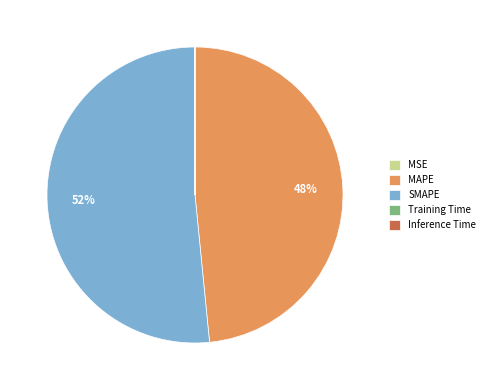

Which category accounts for the majority?

SMAPE